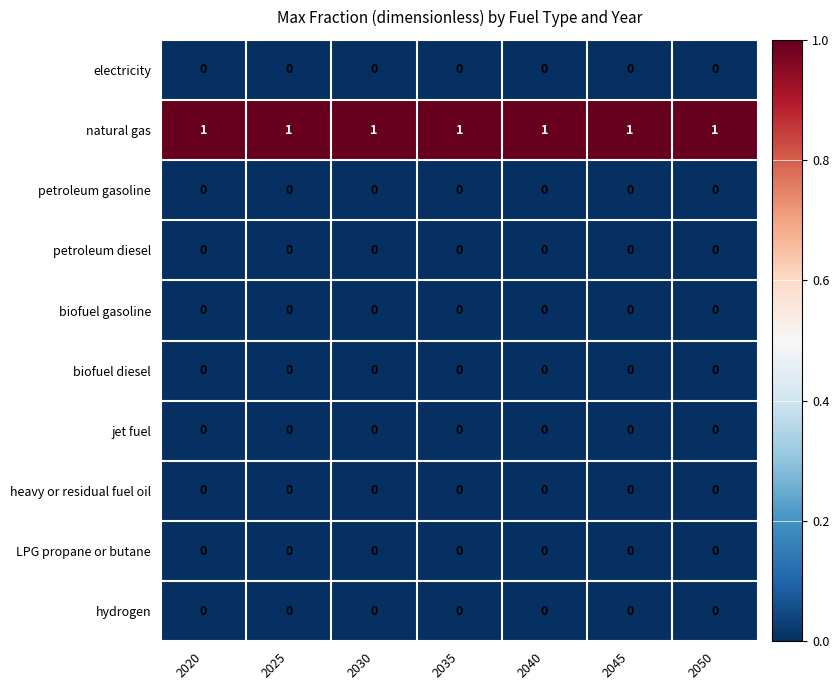

At how many categories does at least one series exceed 0?

7